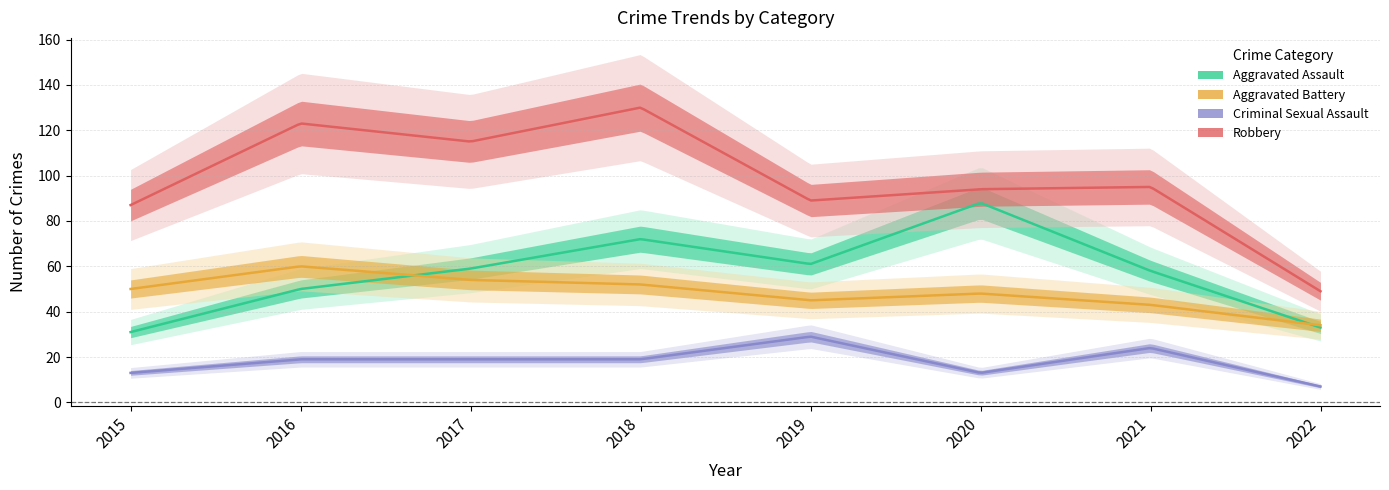

Which category has the highest value in the Robbery series?

2018